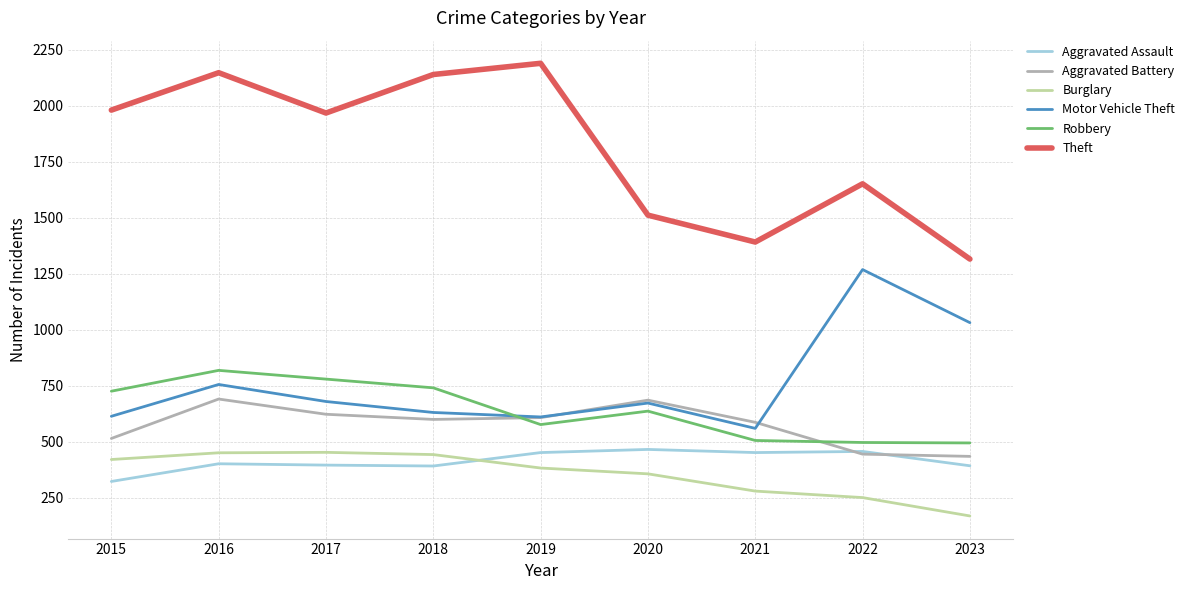

True or false: Aggravated Battery and Theft cross at least once.

False